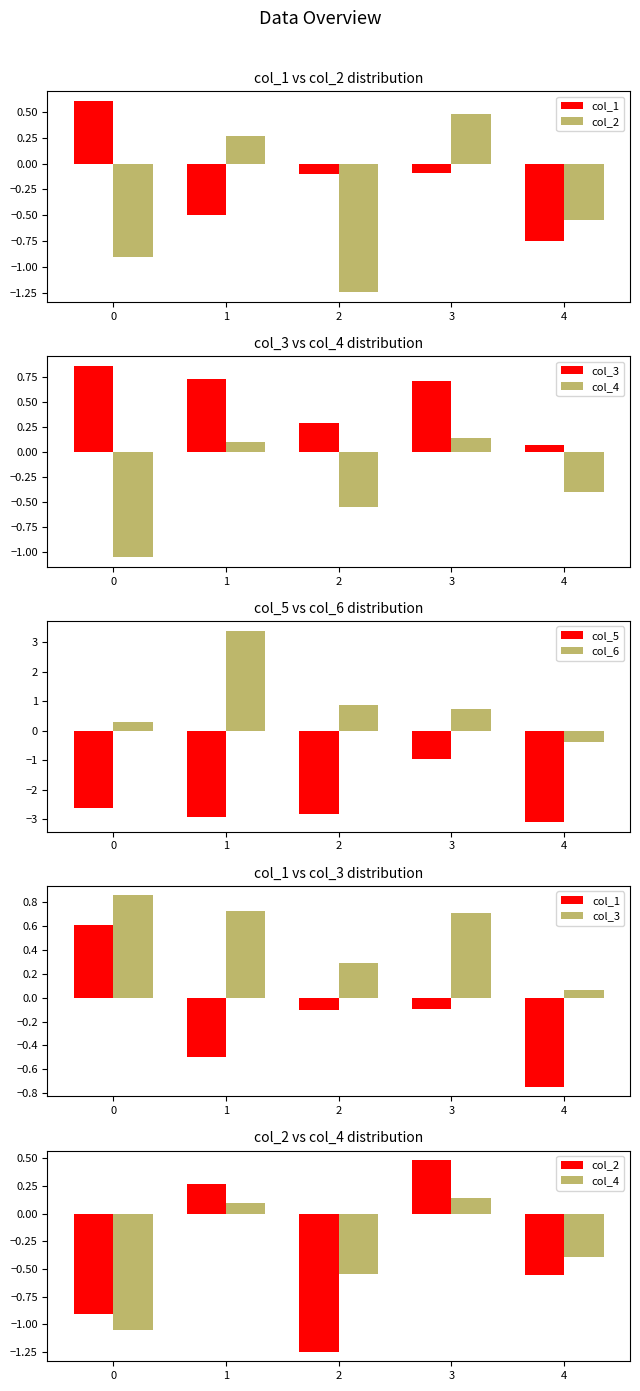

What is the total value across all series at 1?

1.1